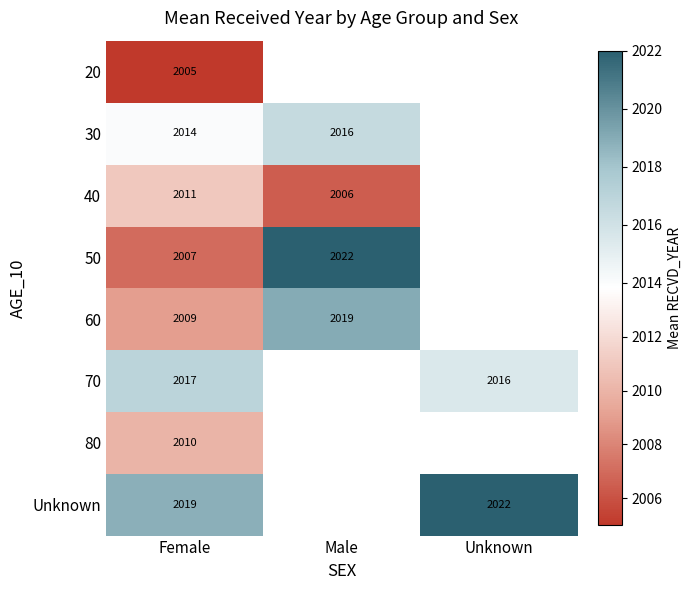

What is the difference between the Unknown values at Female and Unknown?

3